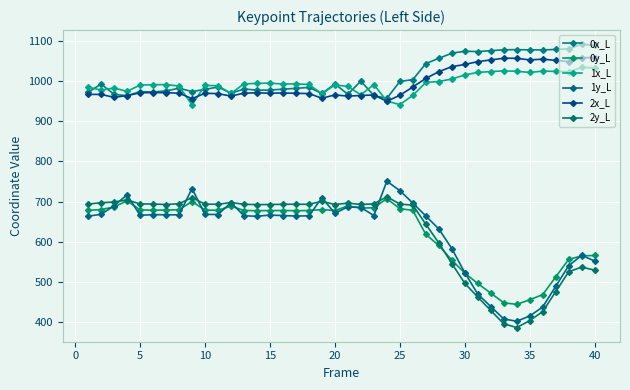

How many lines are shown in the chart?

6